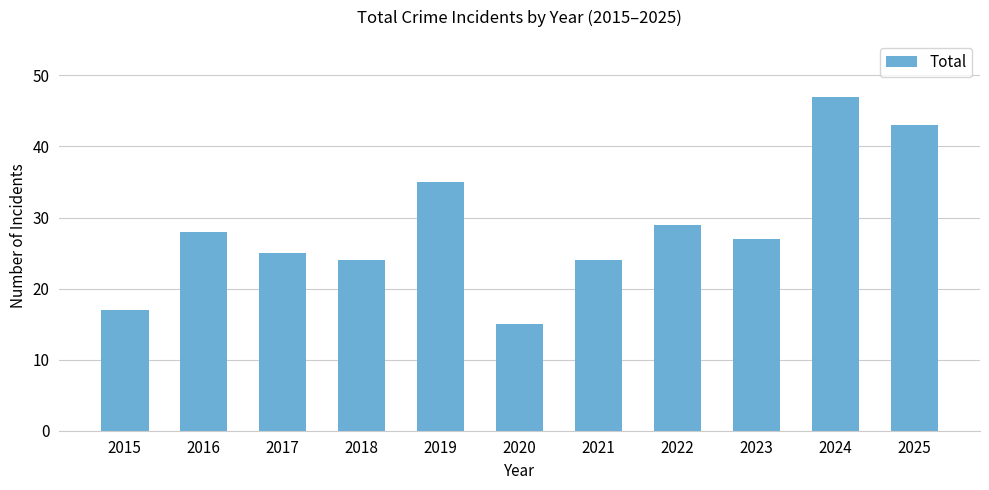

Which label corresponds to the smallest value in the chart?

2020